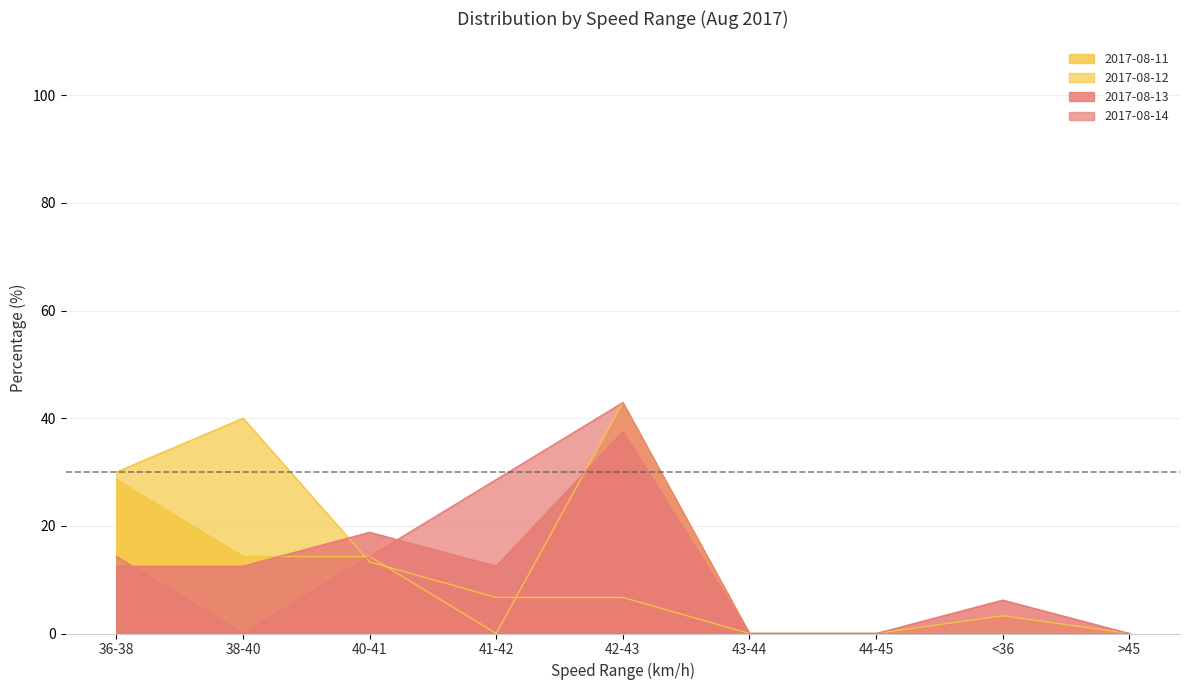

The value of 2017-08-11 at 41-42 is 0.0. True or false?

True